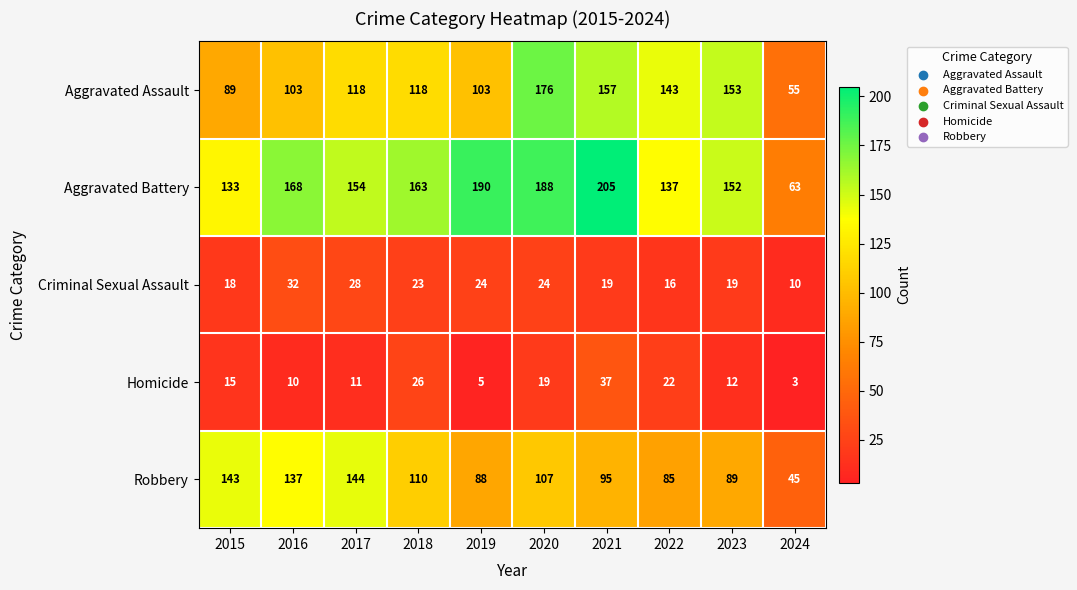

Which series has the largest total across all categories?

Aggravated Battery